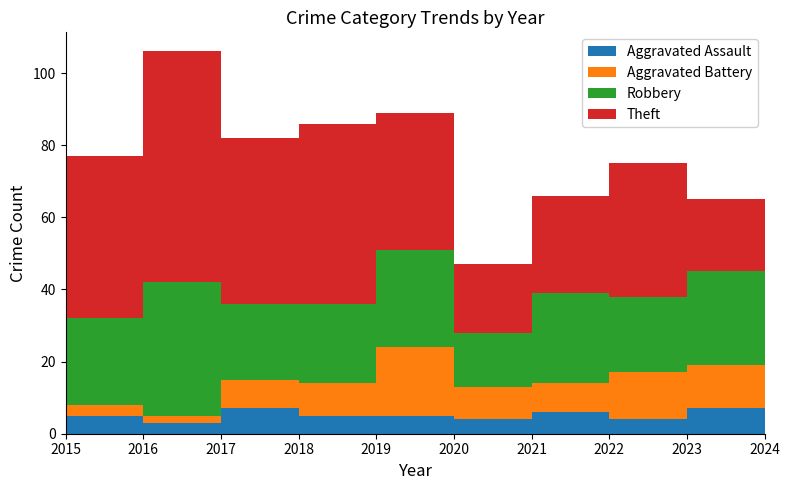

Reading left to right, transcribe all the data shown in this chart.

Aggravated Assault: 5	3	7	5	5	4	6	4	7	1
Aggravated Battery: 3	2	8	9	19	9	8	13	12	2
Robbery: 24	37	21	22	27	15	25	21	26	6
Theft: 45	64	46	50	38	19	27	37	20	12